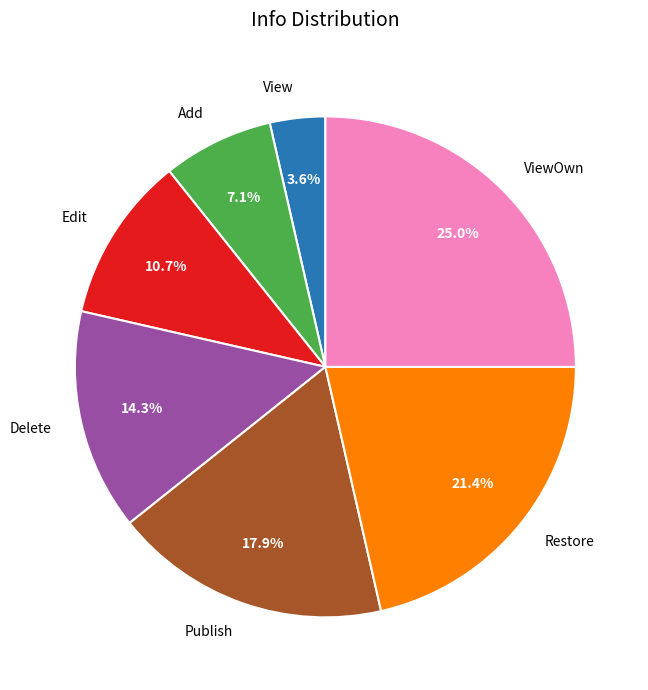

To the nearest percent, what percentage of the pie is Add?

7%